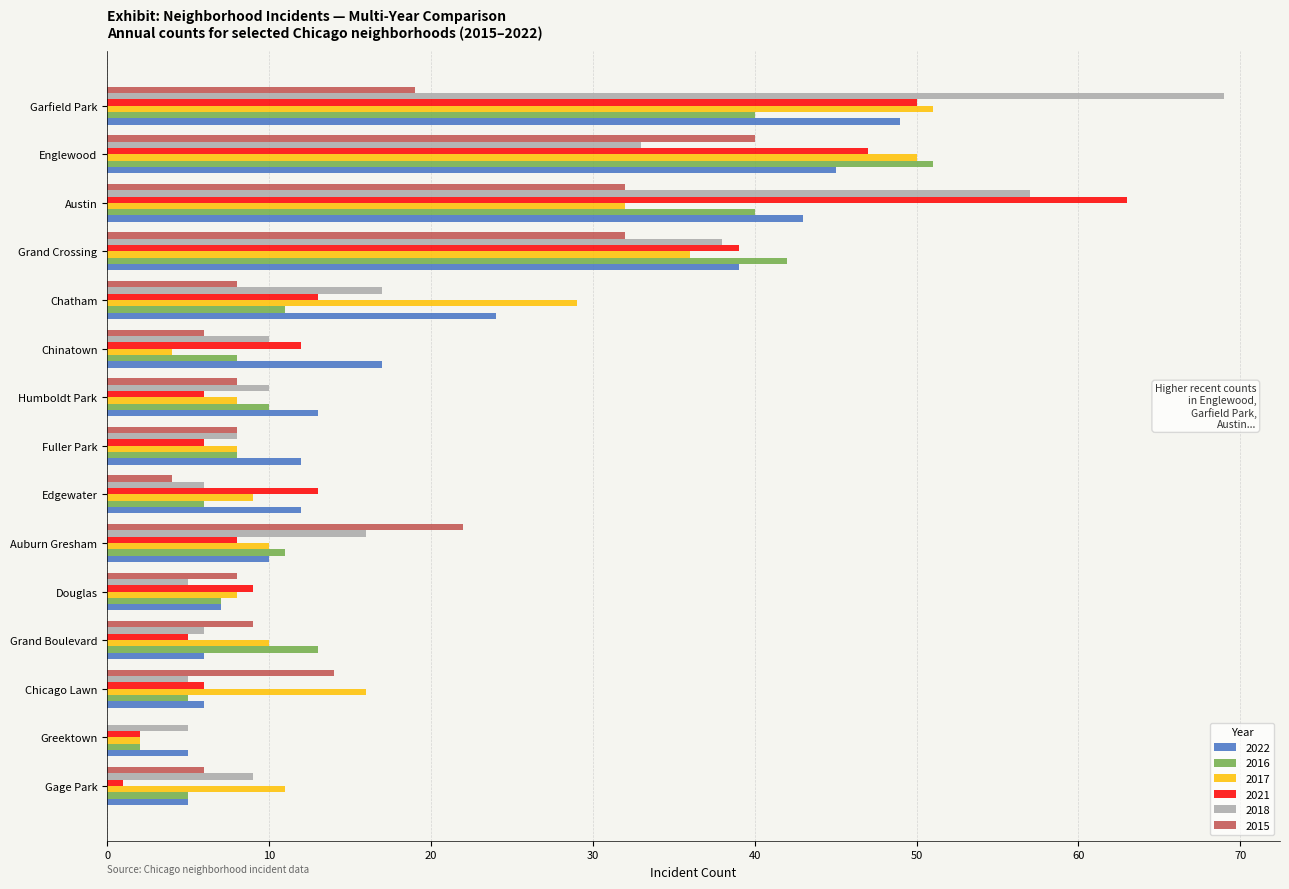

Which series changed the most between Grand Crossing and Garfield Park?

2018